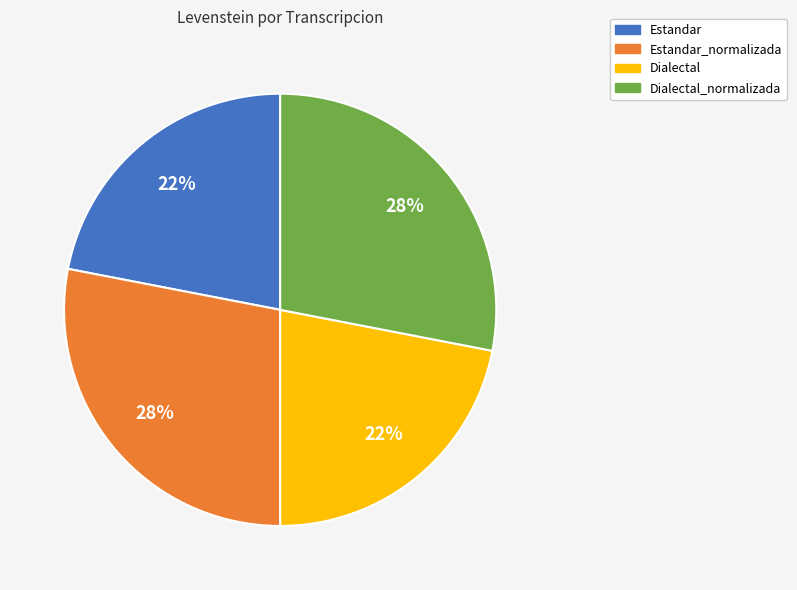

Is it true that Estandar_normalizada is 42% of the pie?

False